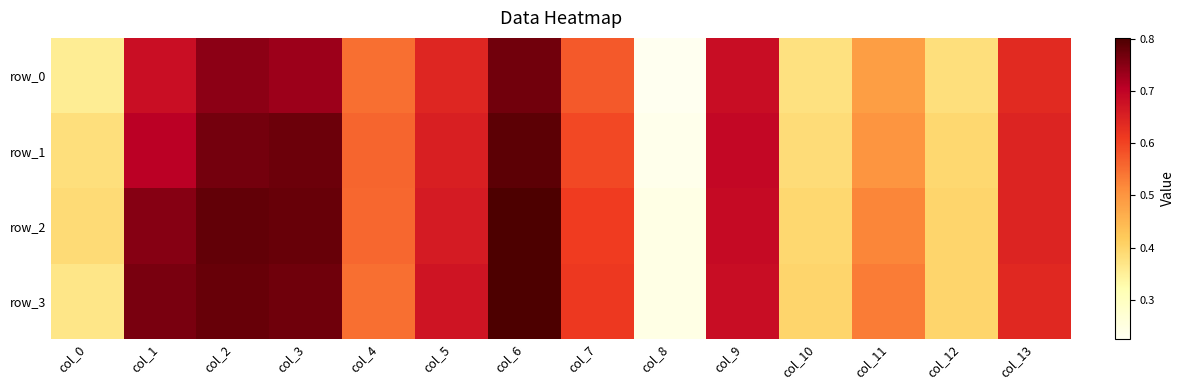

What is the average value of the row_2 series?

0.6